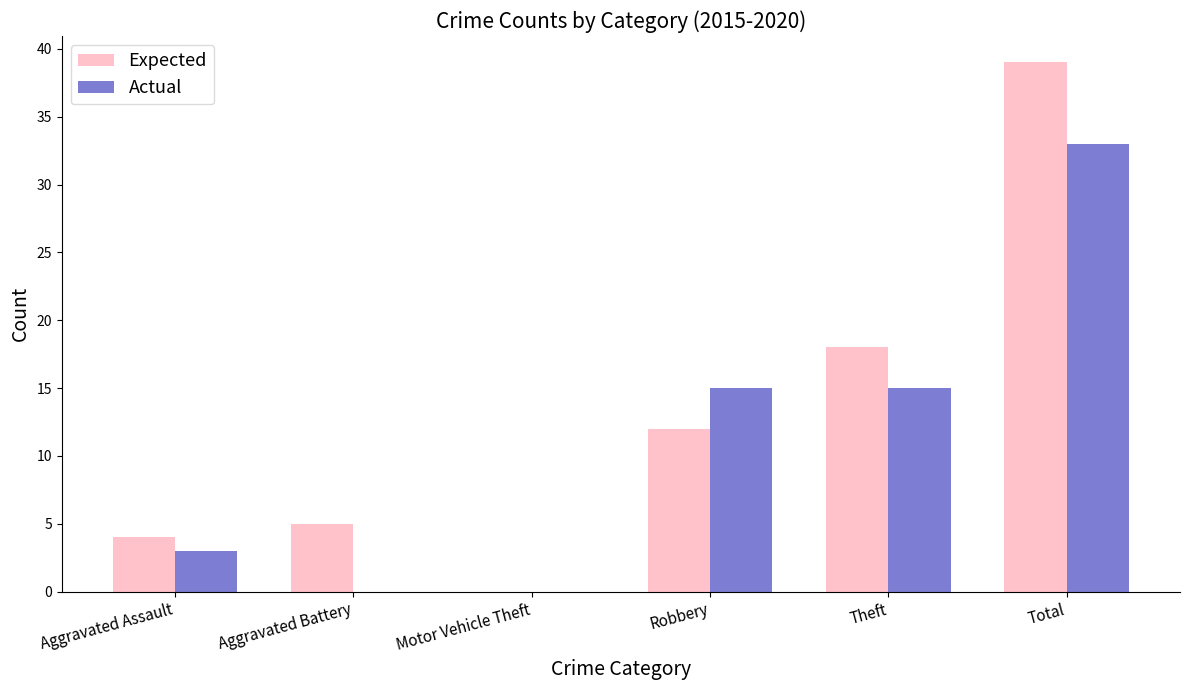

True or false: Expected has a value of 52 at Total.

False